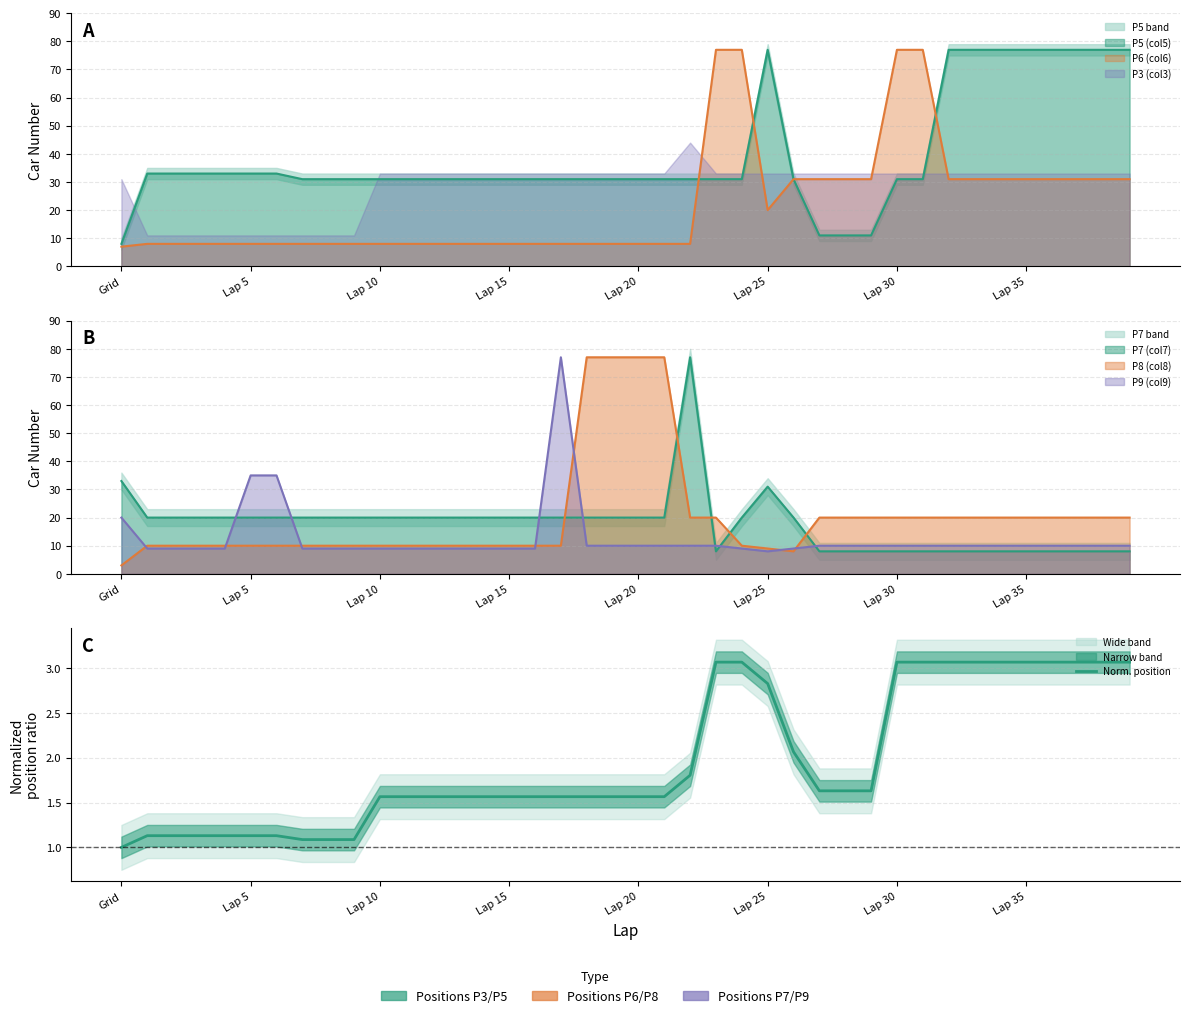

What is the sum of all values?

78.2